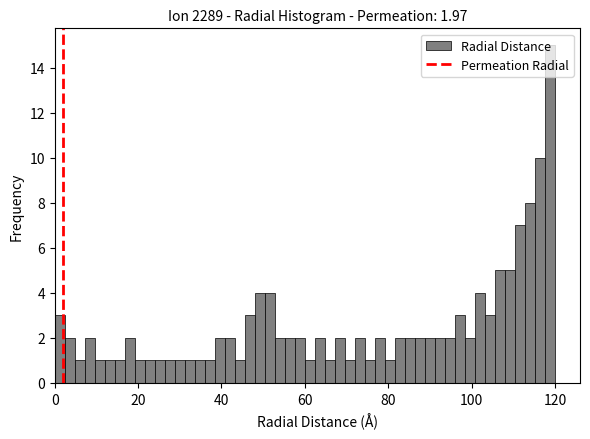

Around what value on the x-axis is the tallest bar? Give the approximate position of its centre, as read against the axis.

118